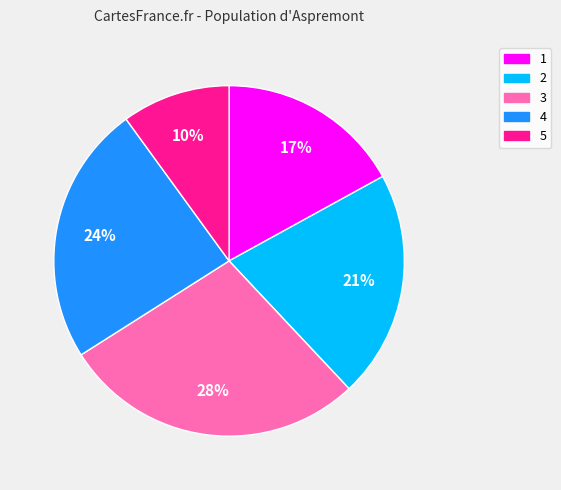

Combined, do 4 and 3 account for over 50%?

Yes